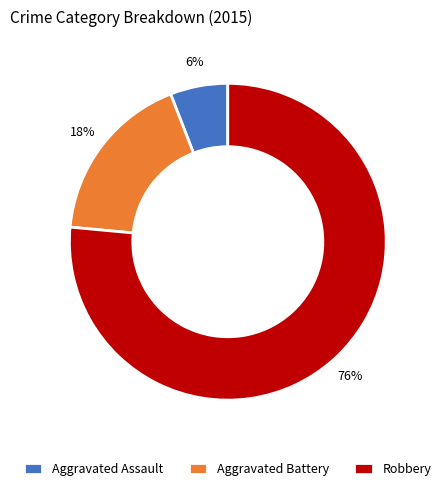

What percentage is the Aggravated Battery slice, to the nearest percent?

18%